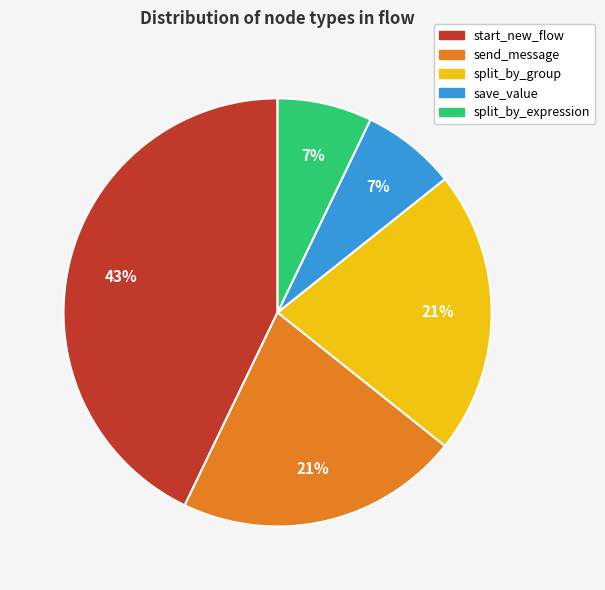

True or false: split_by_group accounts for 9% of the total.

False